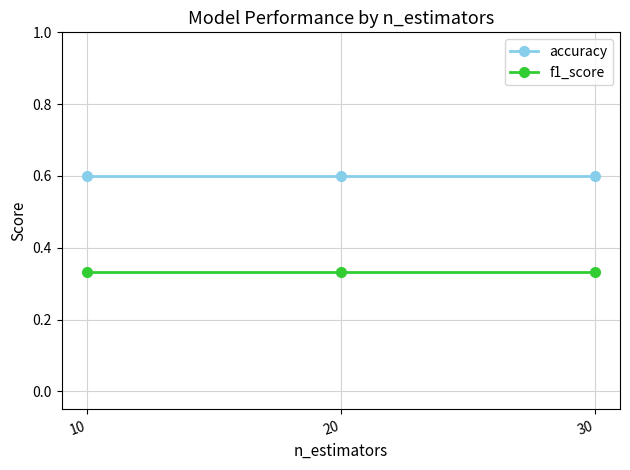

The value of accuracy at 30 is 0.6. True or false?

True